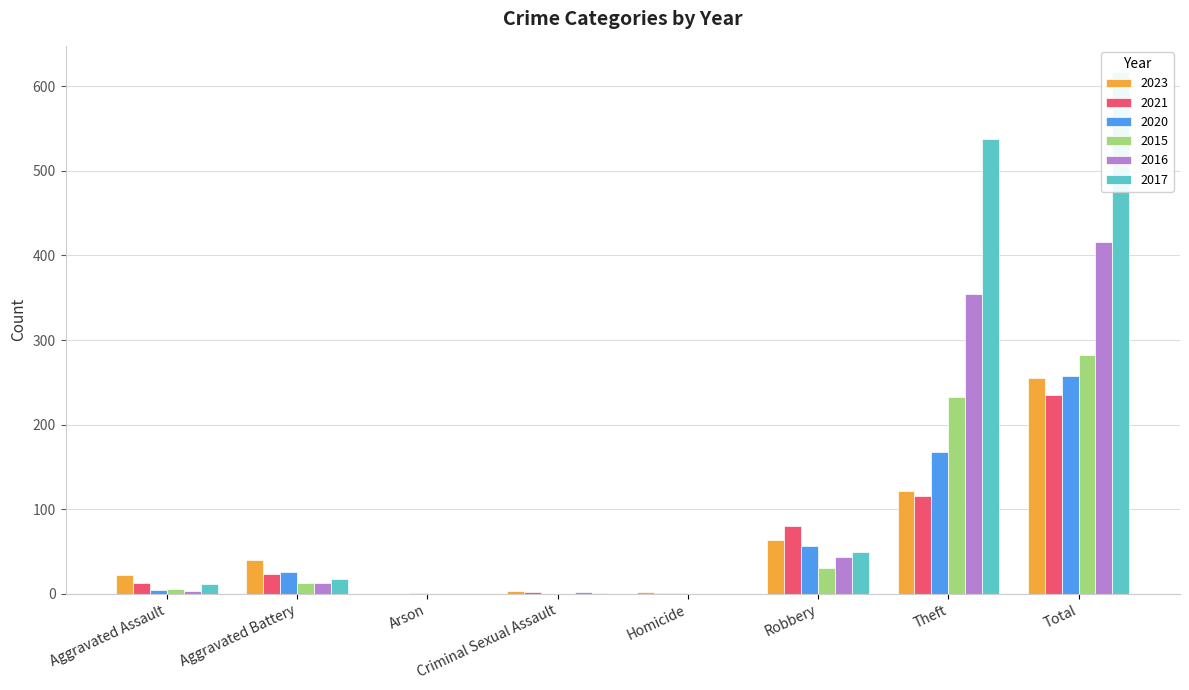

The 2015 series shows 10 at Aggravated Assault. True or false?

False